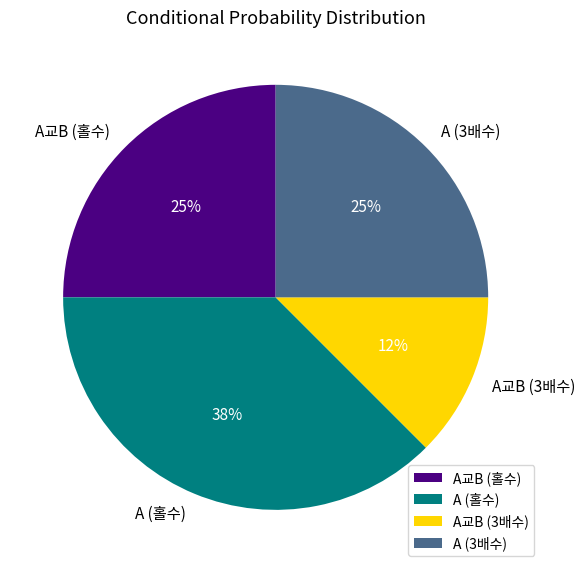

How many segments does this pie chart have?

4